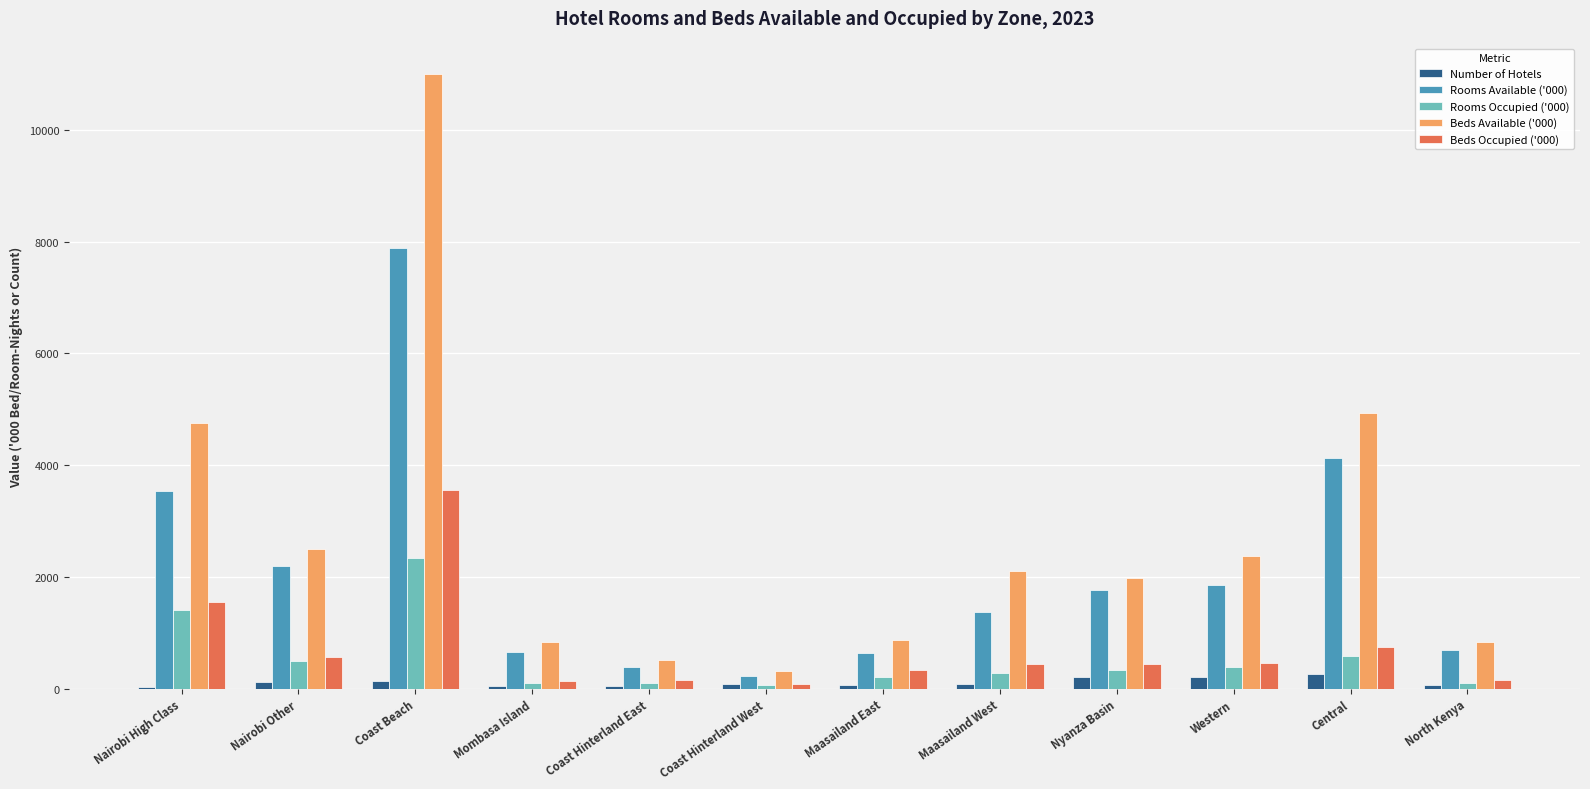

Is it true that Beds Available ('000) equals 3897.2 at Western?

False